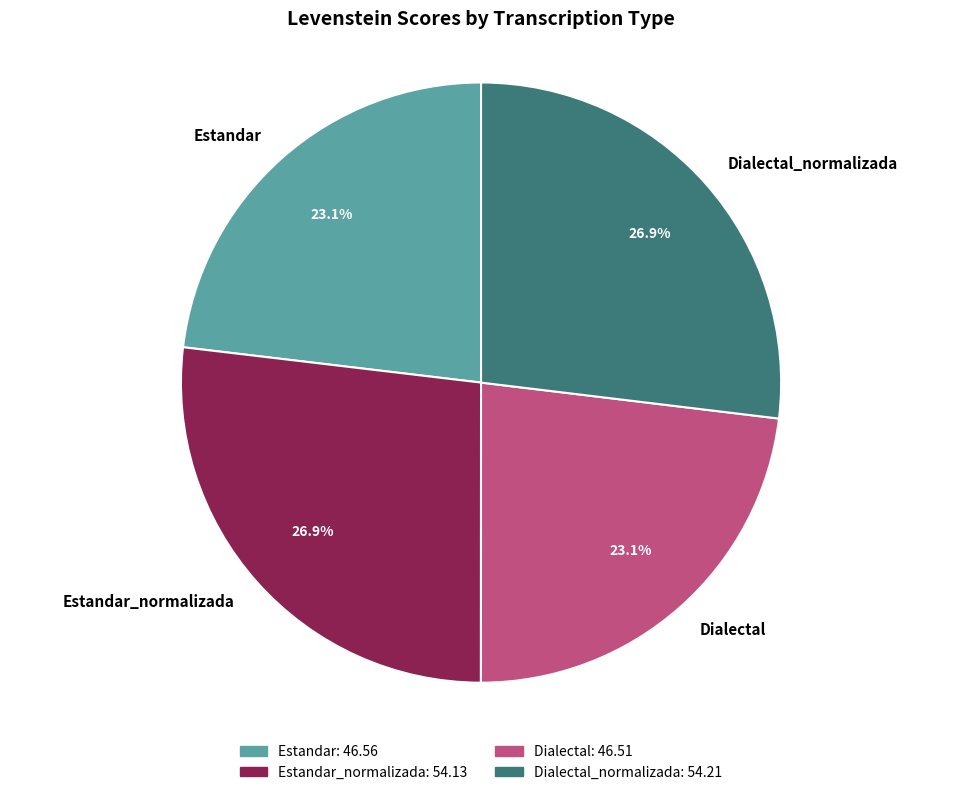

True or false: Dialectal accounts for 30% of the total.

False